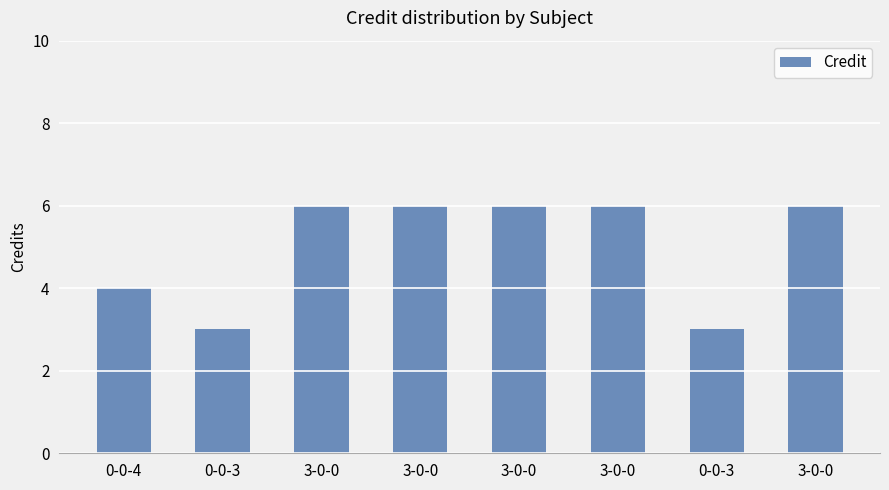

List the labels in order of value, smallest first.

0-0-3, 0-0-3, 0-0-4, 3-0-0, 3-0-0, 3-0-0, 3-0-0, 3-0-0